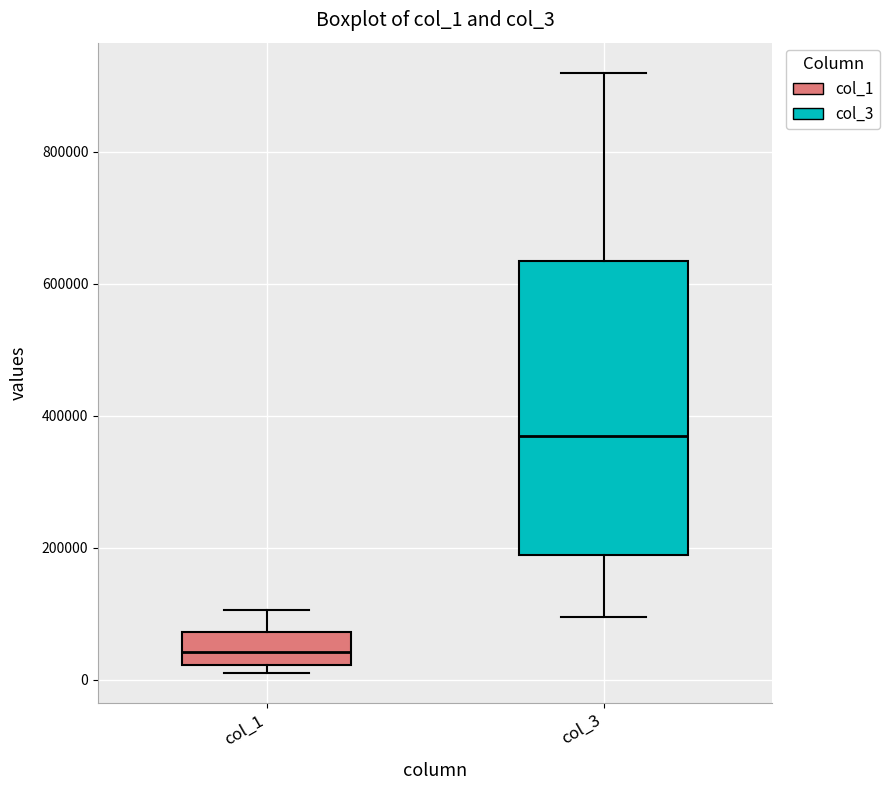

Where does the median line of the box for col_1 sit on the y-axis? The values are not printed on the chart, so give them approximately, as read against the axis.

40000